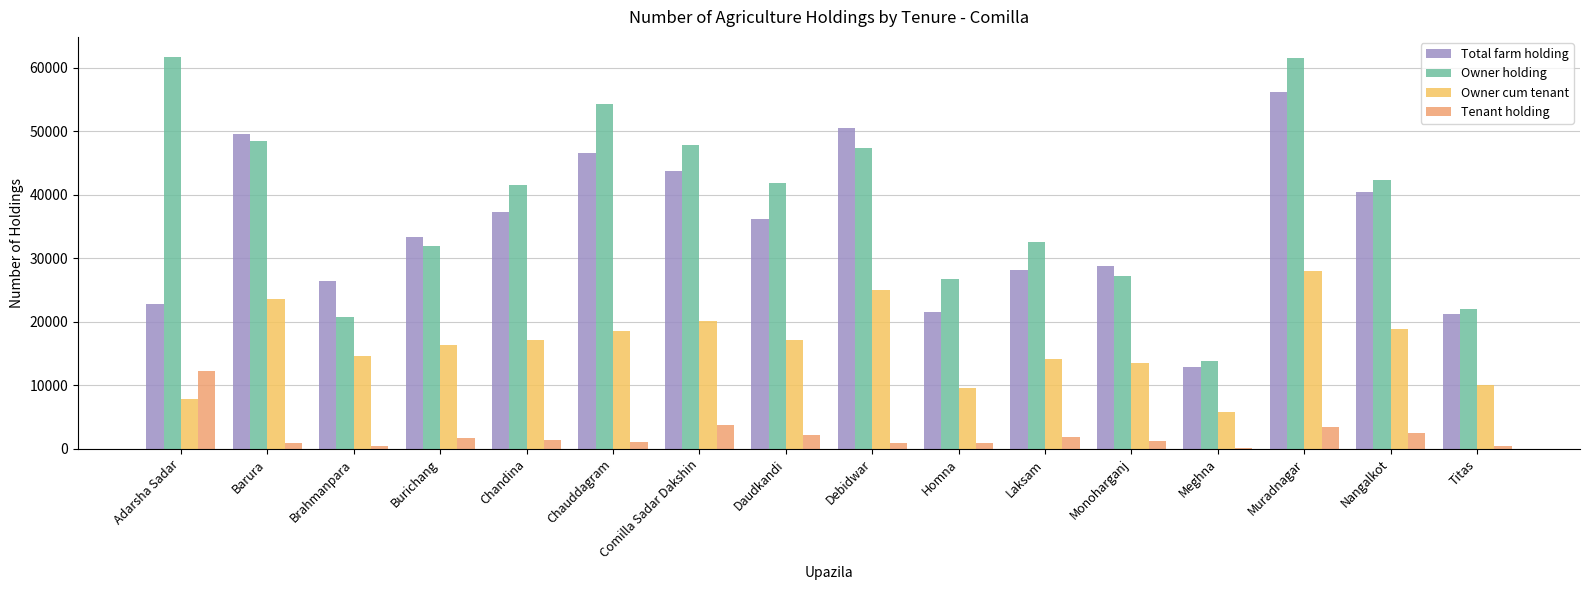

Which series has the largest total across all categories?

Owner holding